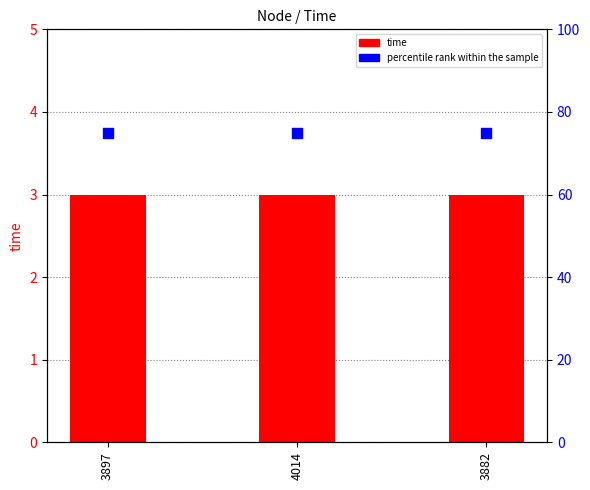

Is the value of time at 3882 greater than the value of percentile rank within the sample at 3882?

No